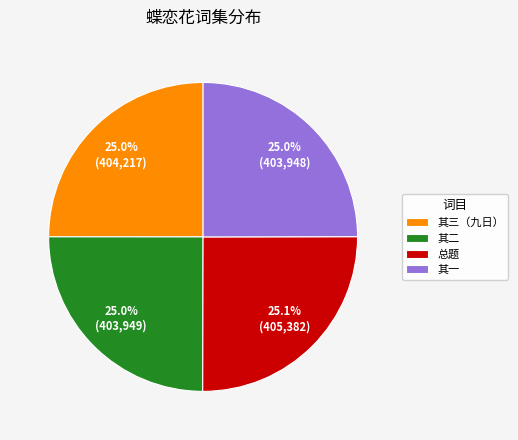

Does any single category account for the majority?

No